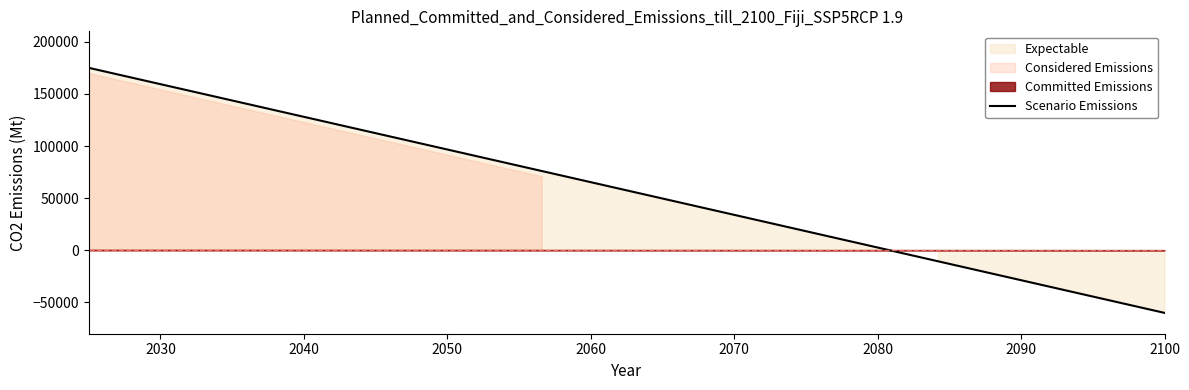

How many data points are above 63684?

10